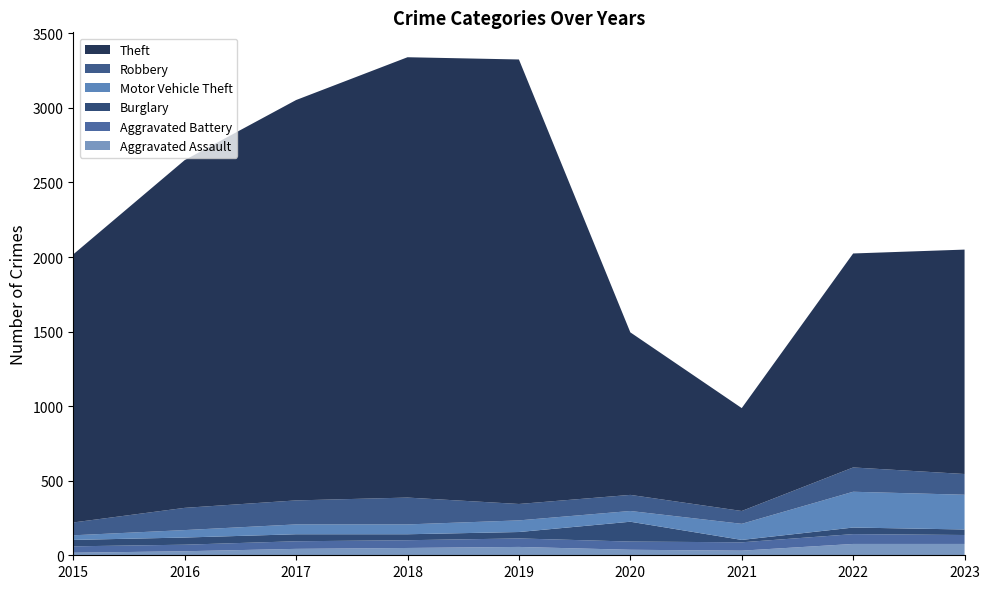

Reading right to left, transcribe all the data shown in this chart.

Aggravated Assault: 2023=76	2022=76	2021=31	2020=37	2019=56	2018=49	2017=43	2016=27	2015=17
Aggravated Battery: 2023=60	2022=66	2021=56	2020=55	2019=57	2018=52	2017=51	2016=44	2015=43
Burglary: 2023=37	2022=44	2021=16	2020=133	2019=43	2018=40	2017=47	2016=48	2015=43
Motor Vehicle Theft: 2023=233	2022=240	2021=108	2020=72	2019=78	2018=66	2017=66	2016=50	2015=31
Robbery: 2023=139	2022=163	2021=86	2020=108	2019=110	2018=180	2017=161	2016=149	2015=86
Theft: 2023=1505	2022=1435	2021=690	2020=1090	2019=2981	2018=2953	2017=2685	2016=2332	2015=1798